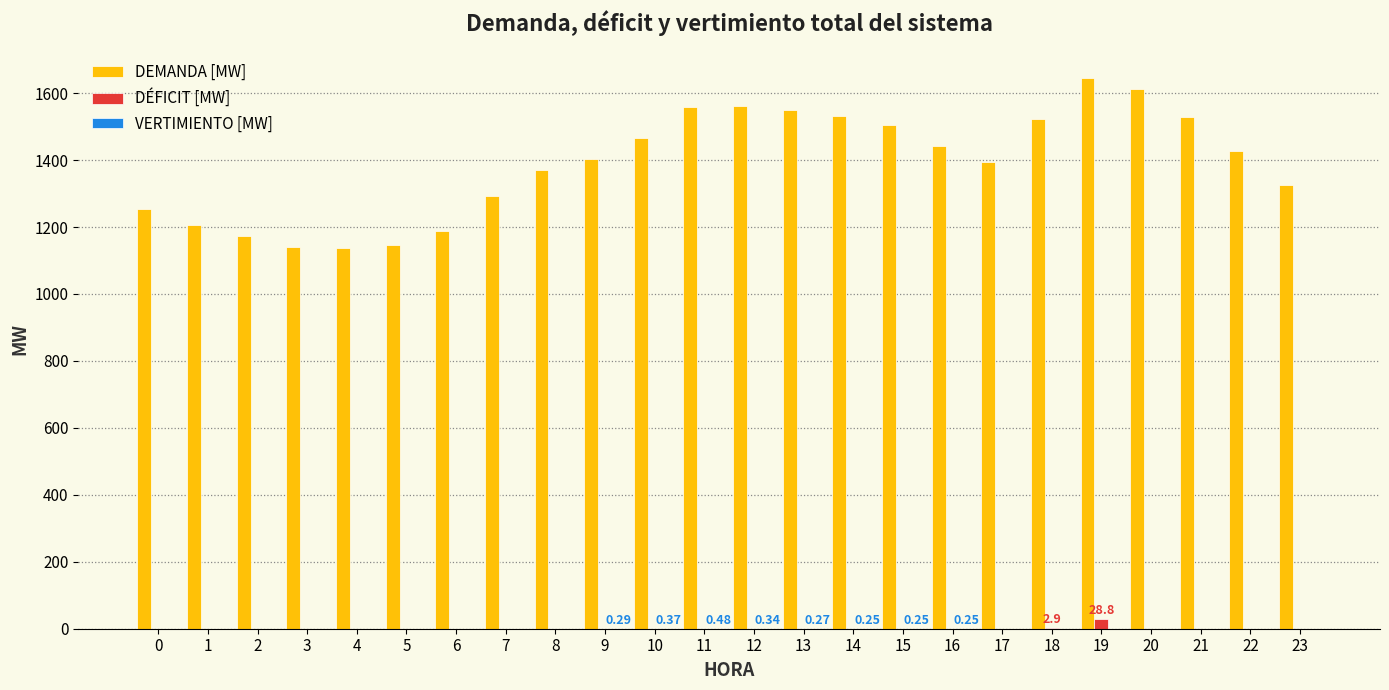

Which series has the largest total across all categories?

DEMANDA [MW]